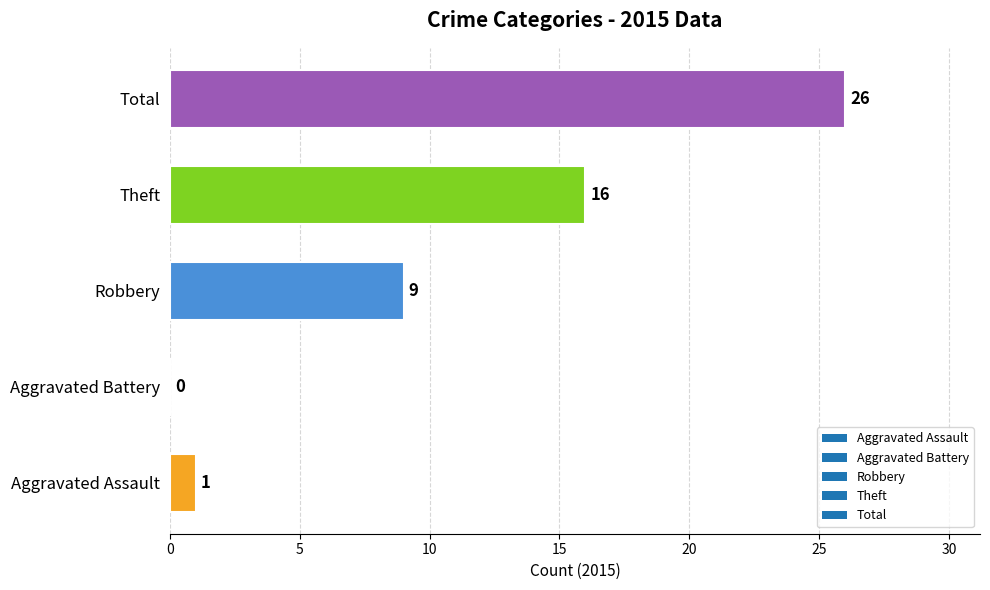

Reading top to bottom, transcribe all the data shown in this chart.

Total=26	Theft=16	Robbery=9	Aggravated Battery=0	Aggravated Assault=1